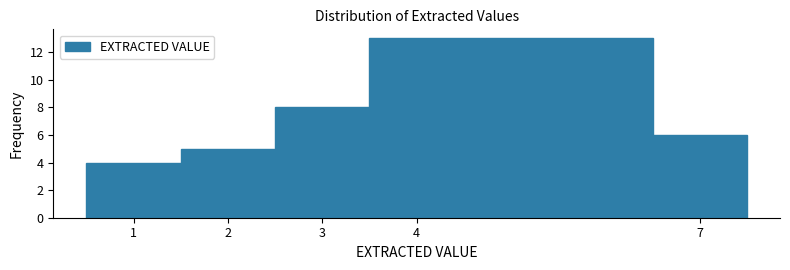

How tall is the bar that spans 0.5 to 1.5 on the x-axis? The values are not printed on the chart, so give them approximately, as read against the axis.

4